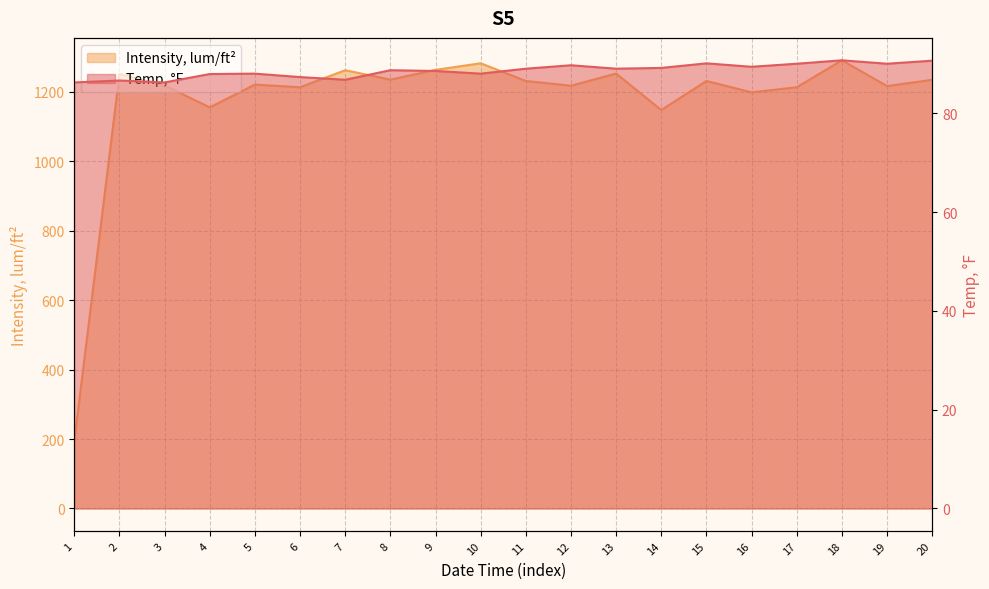

What is the value of the Temp, °F point at the 9th from the left?

88.6